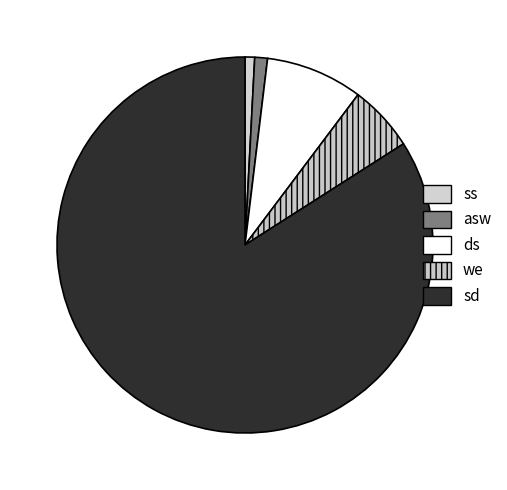

Approximately how many times larger is the value at we compared to ss?

6.9